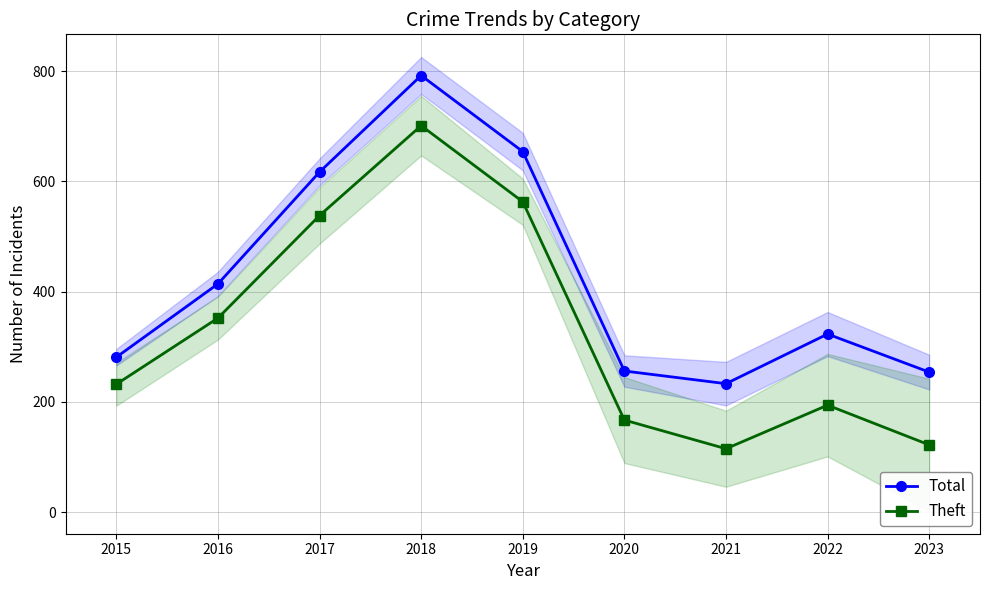

Rank the categories by Theft value from highest to lowest.

2018, 2019, 2017, 2016, 2015, 2022, 2020, 2023, 2021